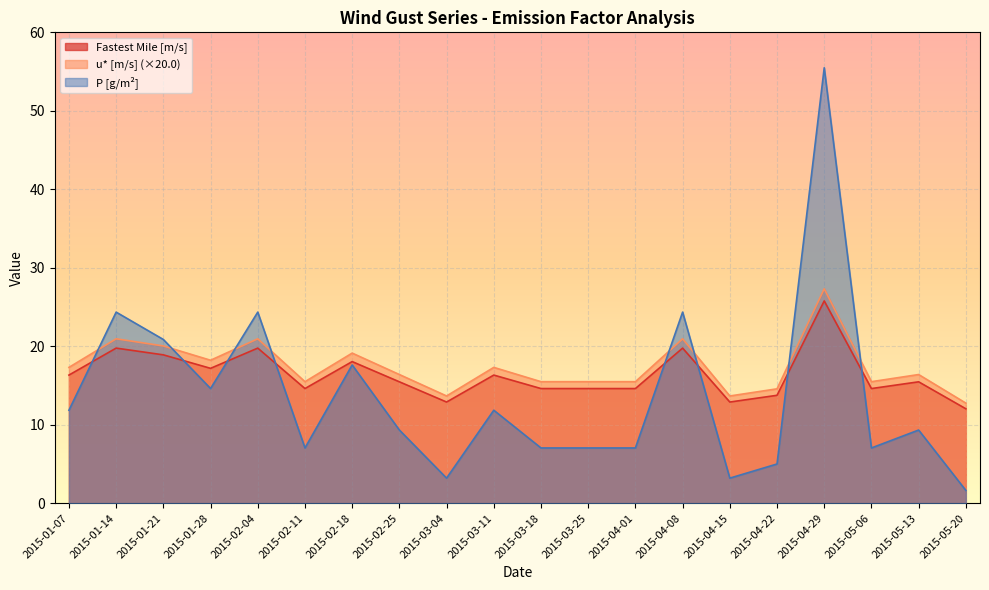

How many values in the u* [m/s] series exceed 16?

11